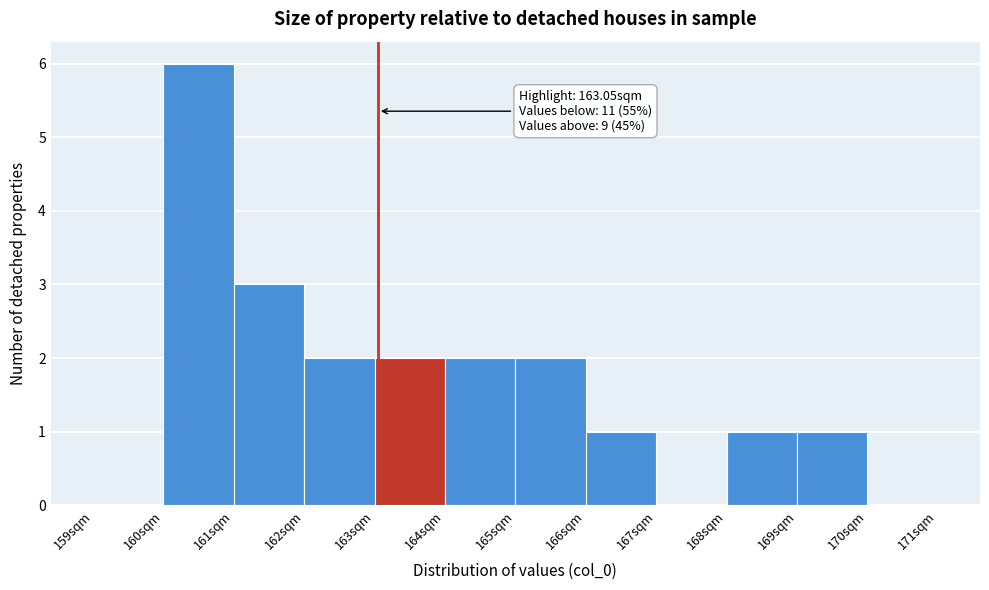

Over which range of the x-axis is the bar tallest?

160 to 161